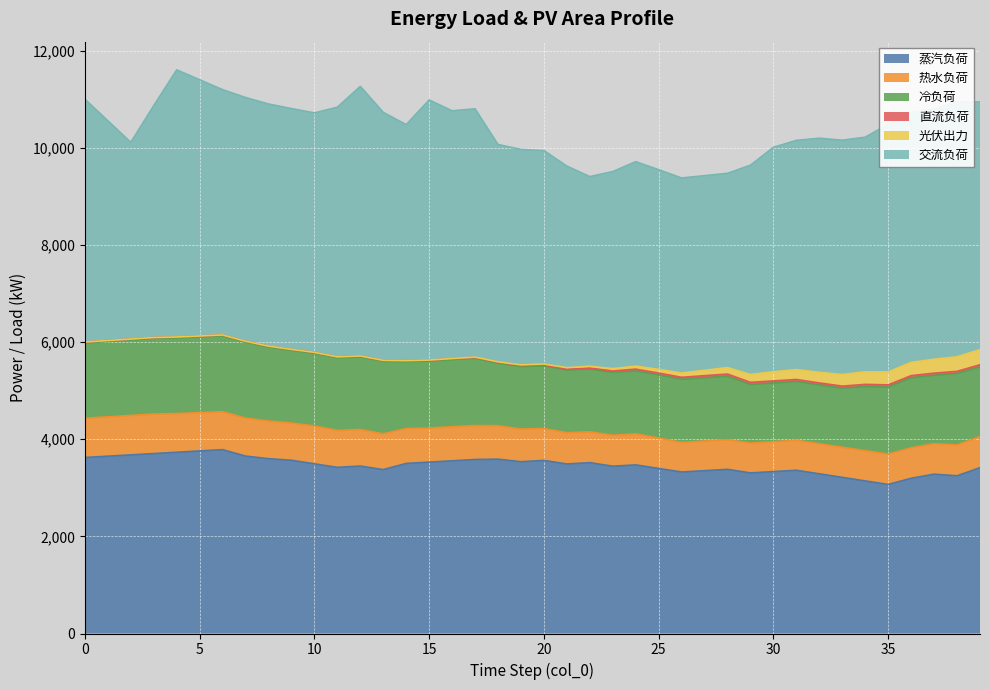

At 3, list the series in order from smallest to largest.

光伏出力, 直流负荷, 热水负荷, 冷负荷, 蒸汽负荷, 交流负荷